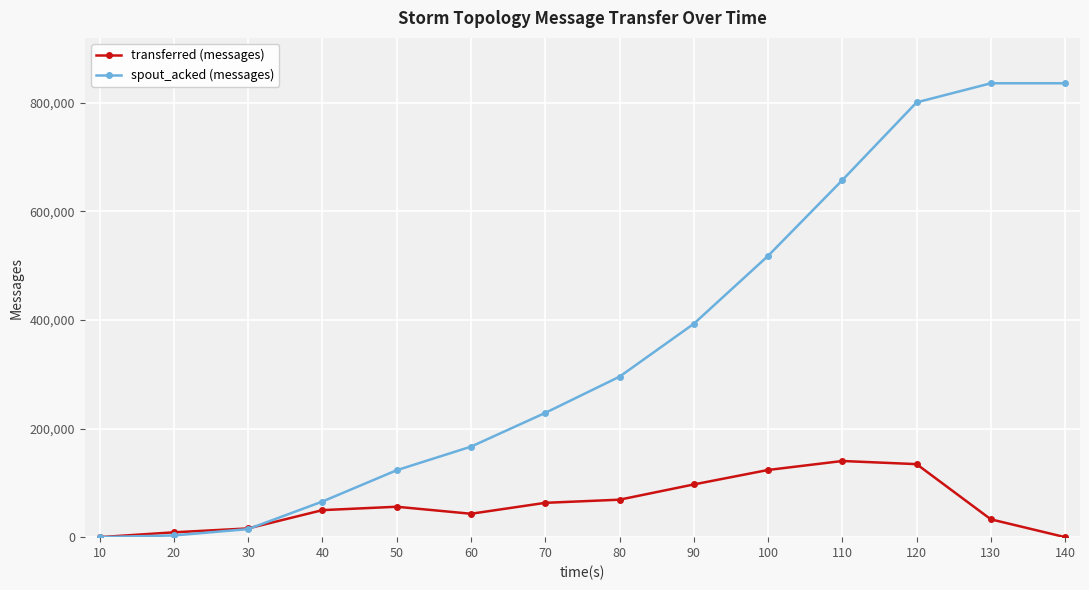

The value of spout_acked (messages) at 70 is 228840. True or false?

True